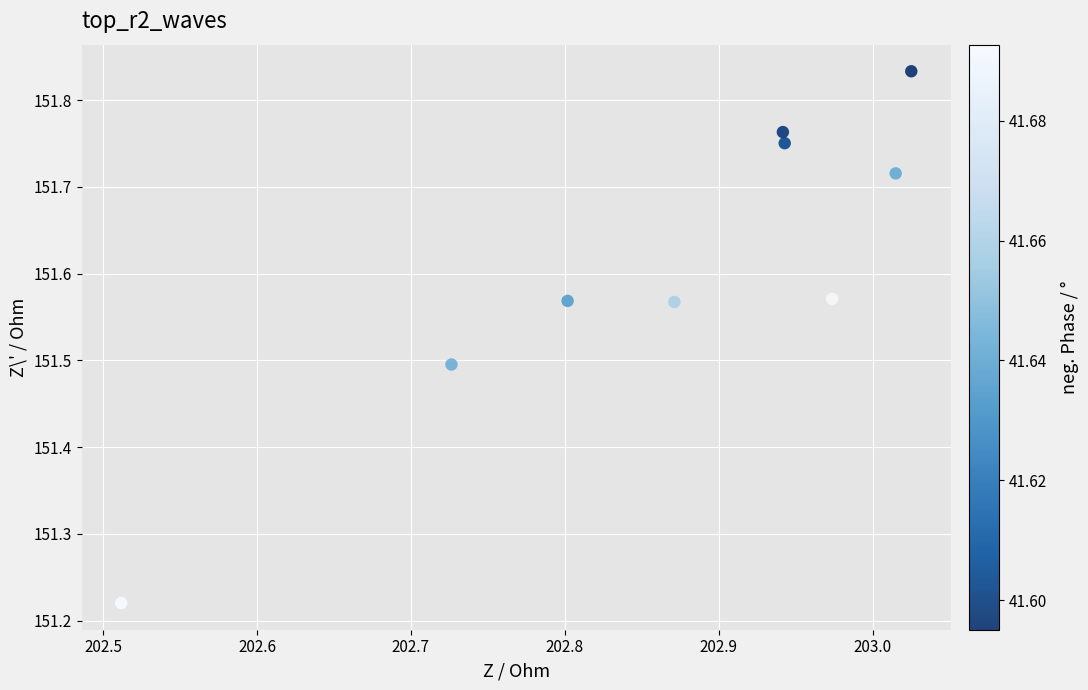

What is the average X value?

202.9